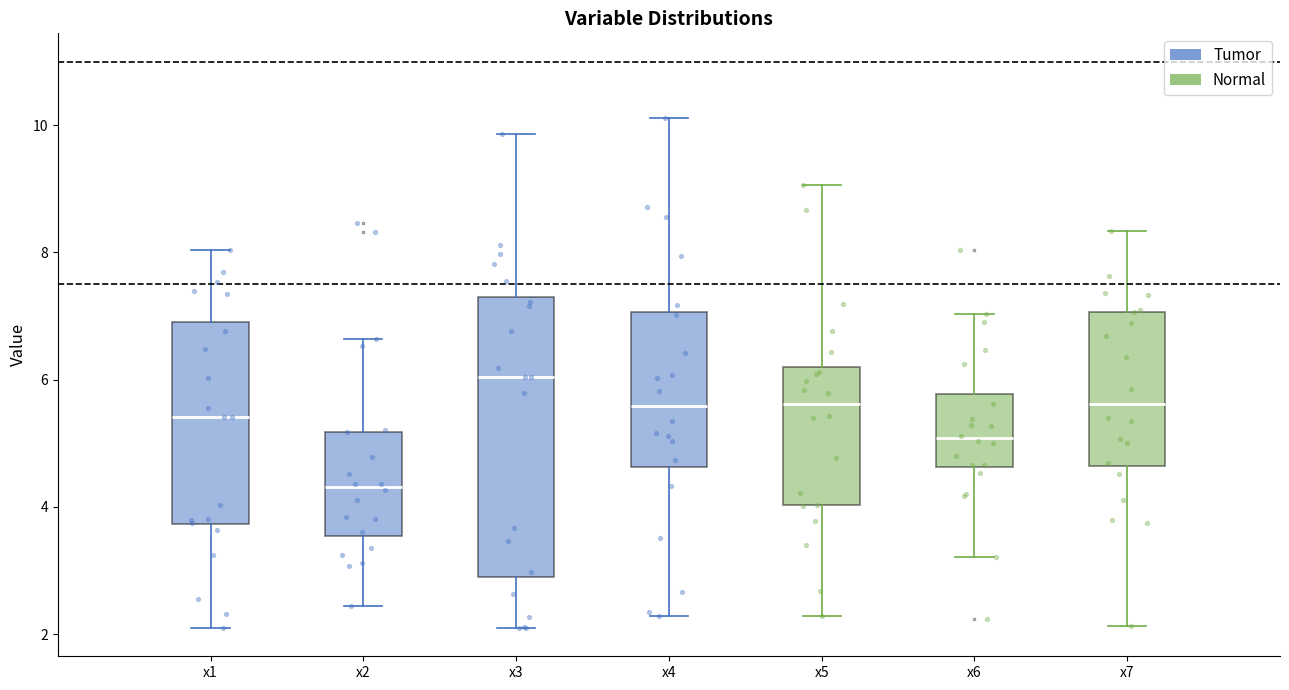

Where does the median line of the box for x5 sit on the y-axis? The values are not printed on the chart, so give them approximately, as read against the axis.

5.6